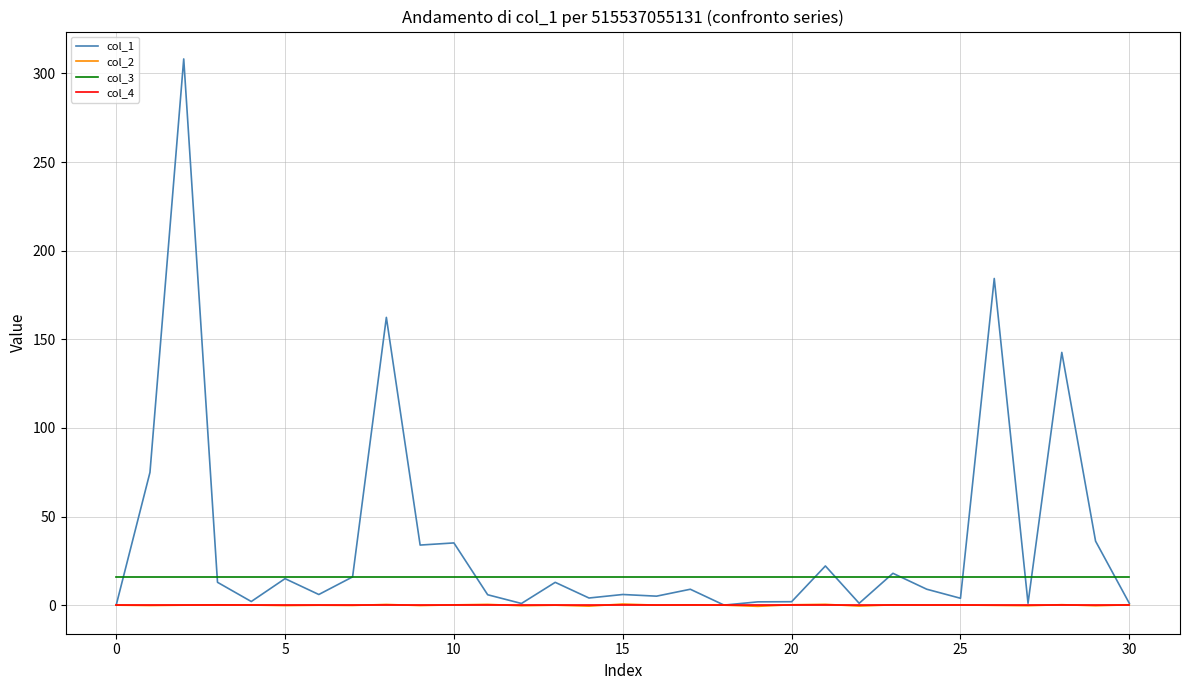

True or false: col_2 and col_3 intersect in this chart.

False